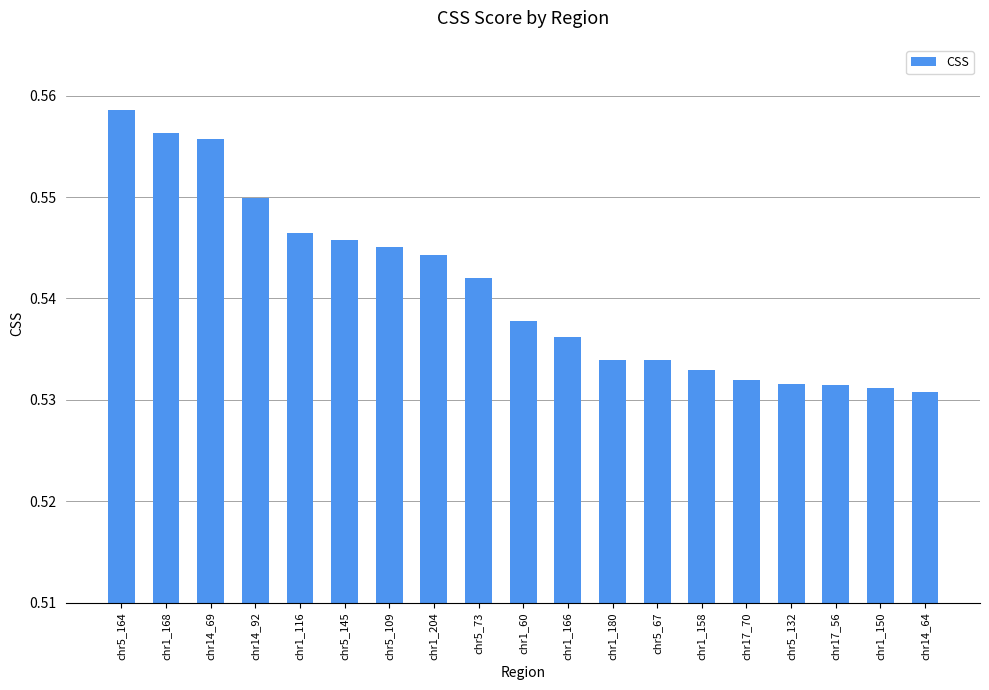

Are the bars grouped side by side (vs. stacked)?

No